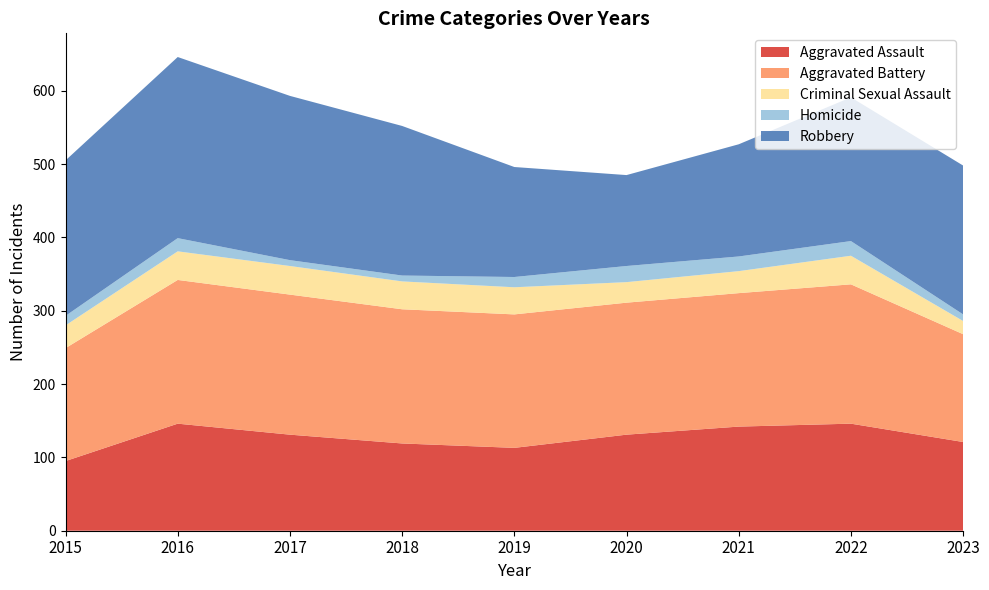

Reading left to right, transcribe all the data shown in this chart.

Aggravated Assault: 95	146	131	119	113	131	142	146	121
Aggravated Battery: 154	196	191	183	182	180	182	190	147
Criminal Sexual Assault: 31	39	39	38	37	28	30	39	18
Homicide: 13	18	8	8	14	22	20	20	9
Robbery: 212	247	224	204	150	124	153	196	203